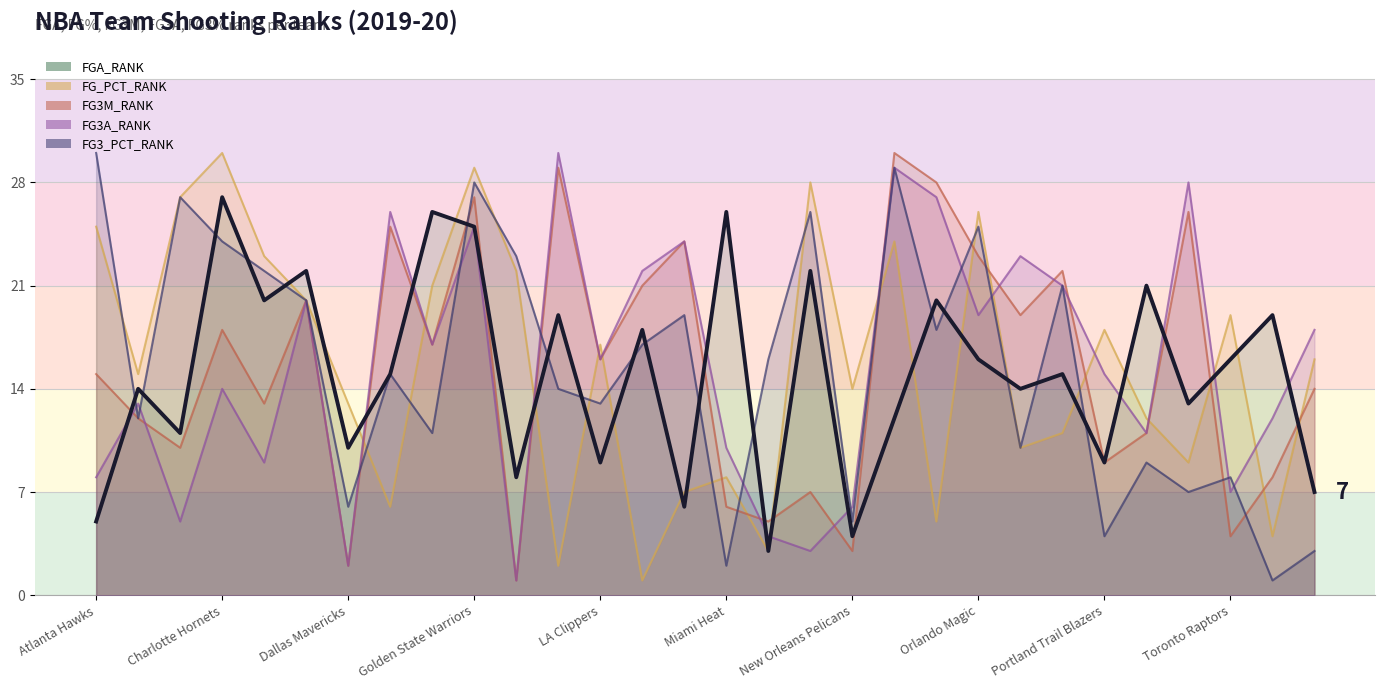

What is the sum of the FG3A_RANK values at Atlanta Hawks and Miami Heat?

18